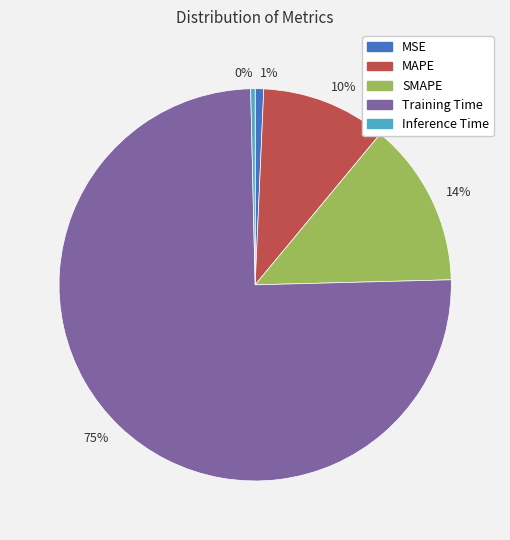

To the nearest percent, what portion does SMAPE represent?

14%